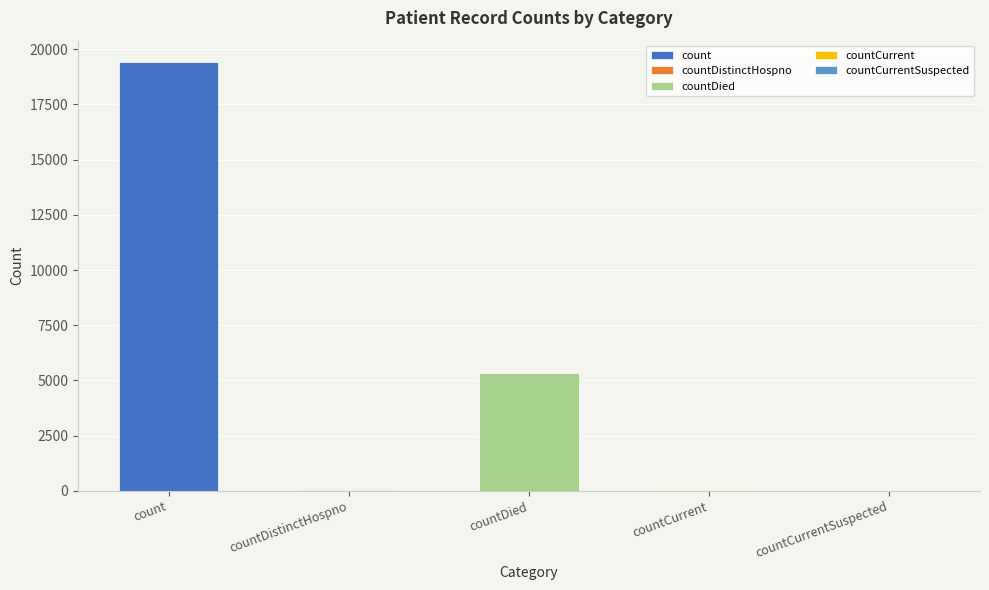

What position from the left is countDistinctHospno?

2